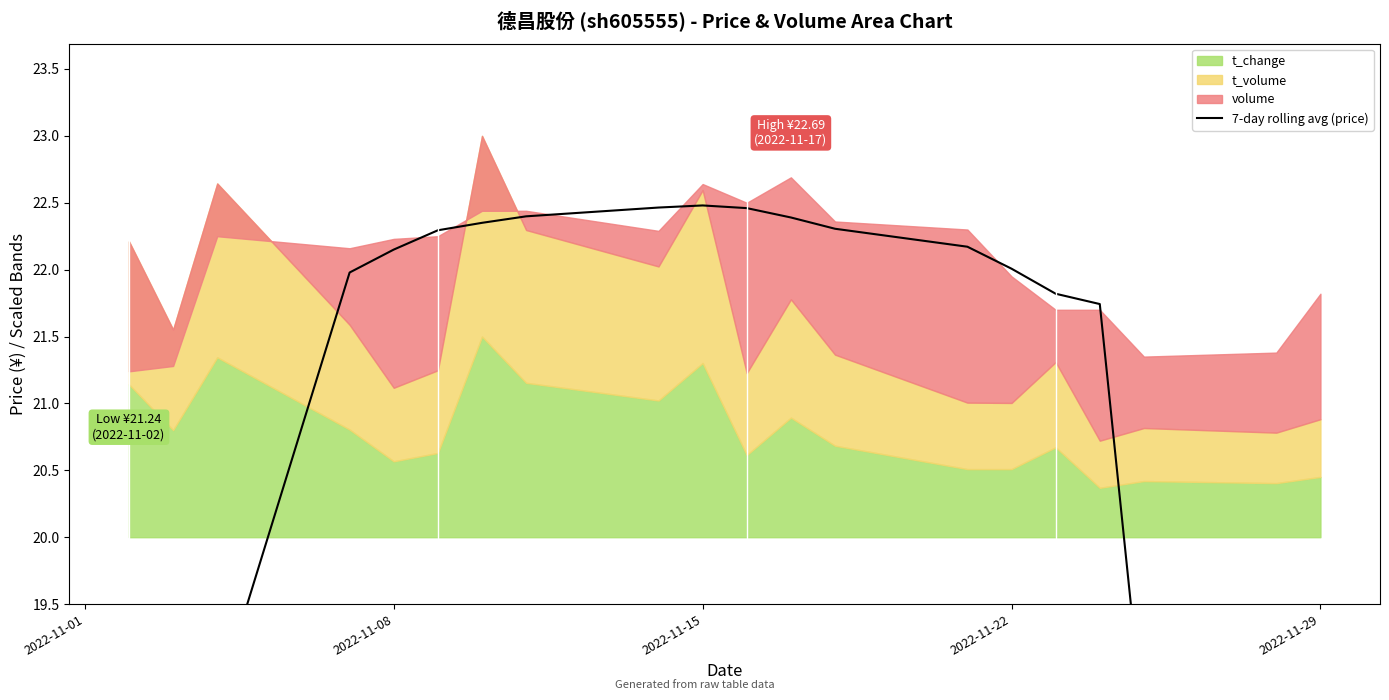

The value at 2022-11-15 is 22.5. True or false?

True